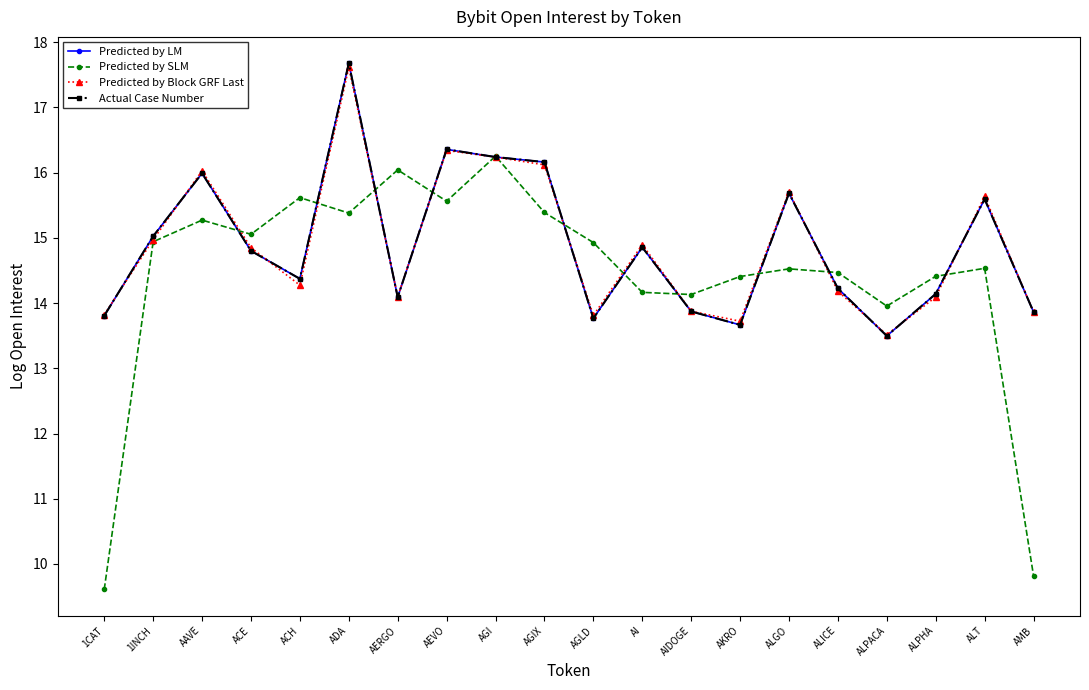

At which category is the sum across all series the highest?

ADA